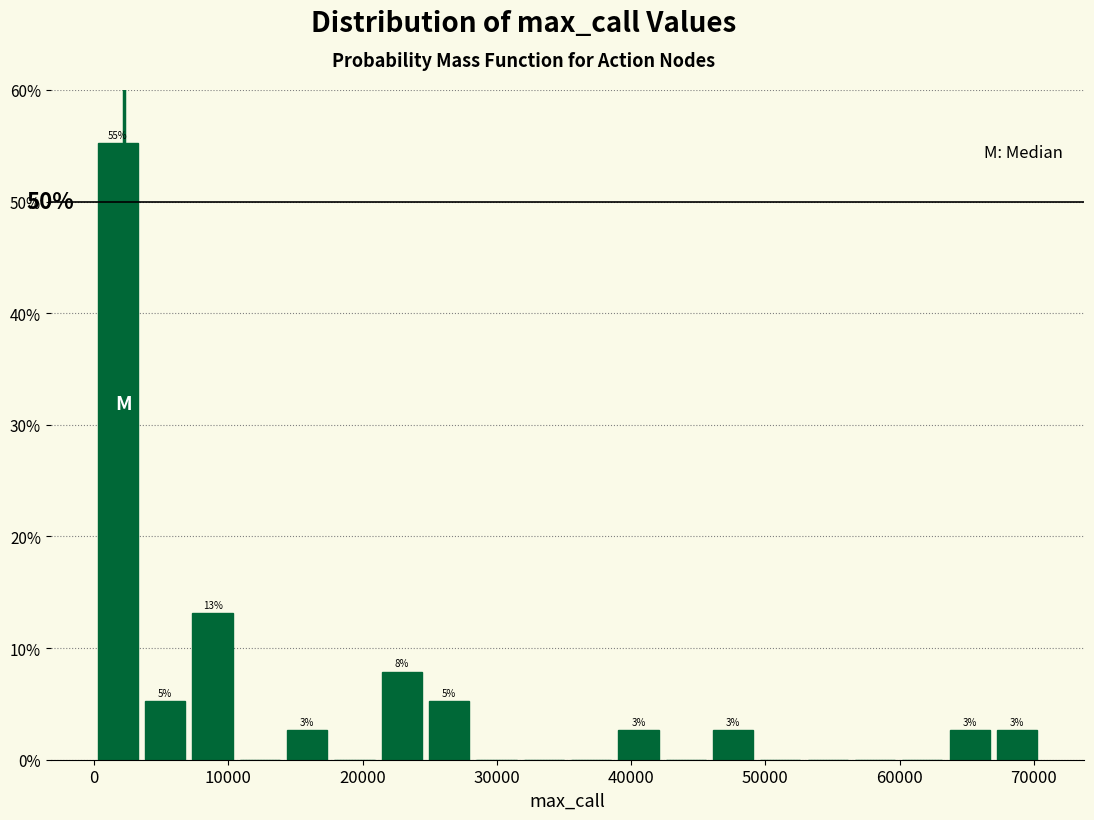

Read against the x-axis, roughly where is the centre of the tallest bar?

2000